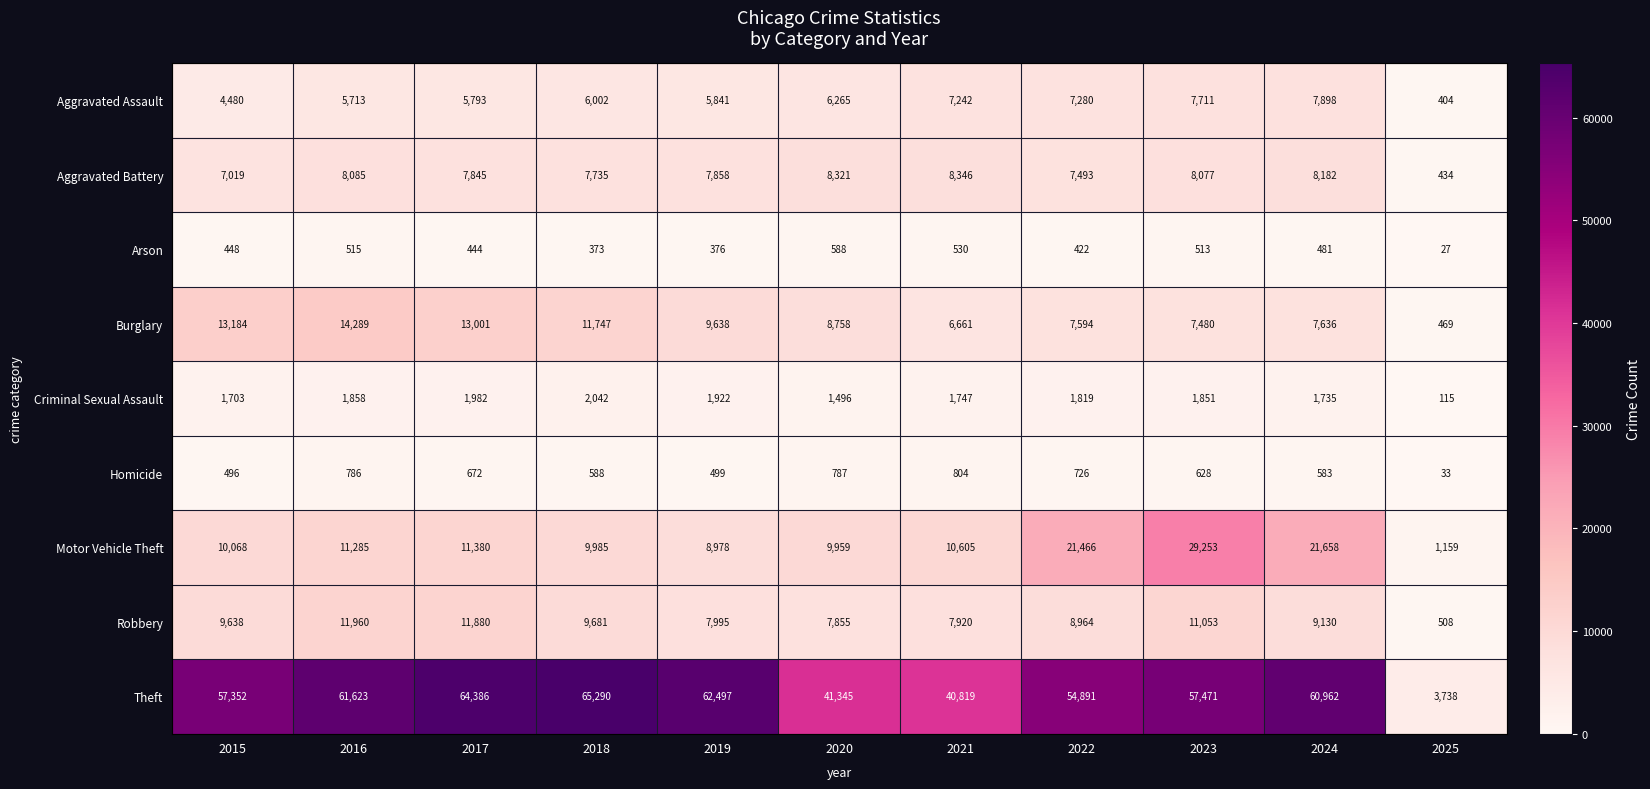

What value does the Criminal Sexual Assault series have at 2024, to the nearest 10?

1740